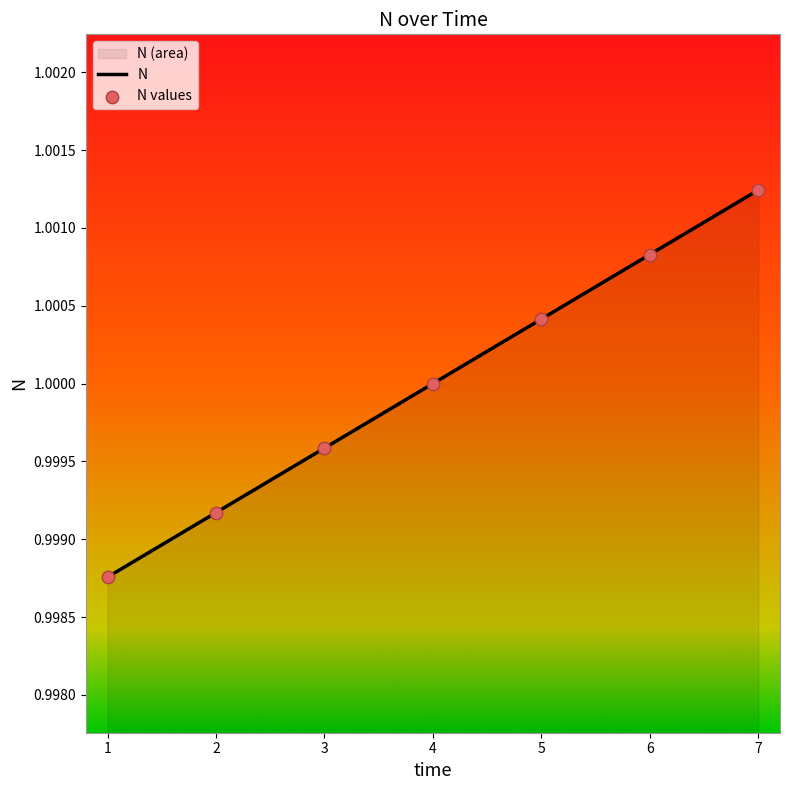

Approximately how many times larger is the value at 5 compared to 7?

1.0